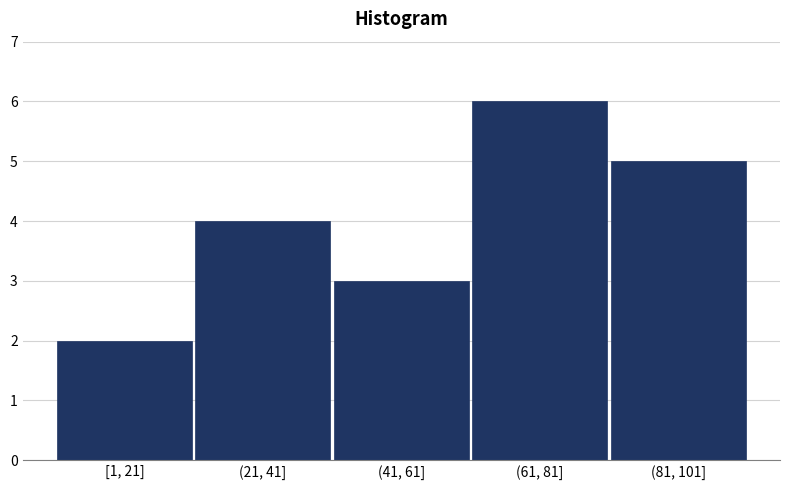

Reading right to left, what are all the values shown in this chart?

(81, 101]=5	(61, 81]=6	(41, 61]=3	(21, 41]=4	[1, 21]=2